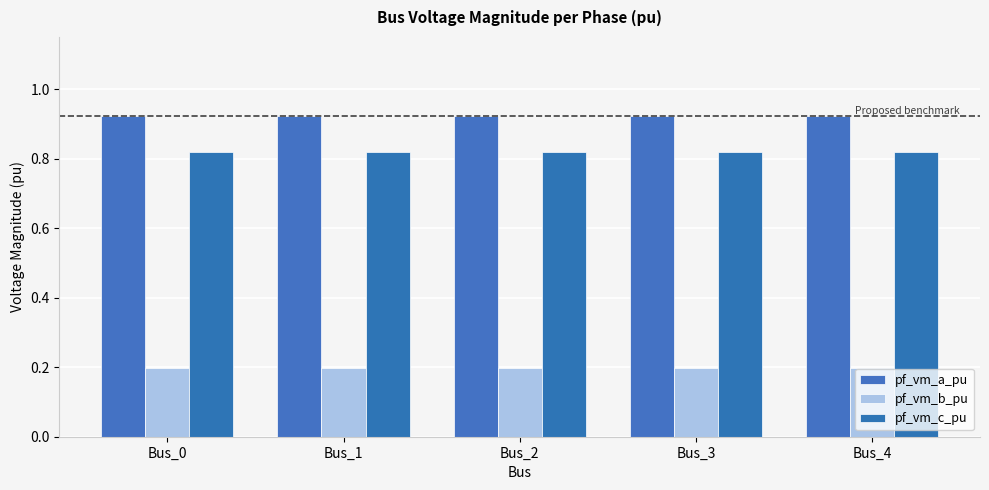

What is the total value across all series at Bus_1?

1.9